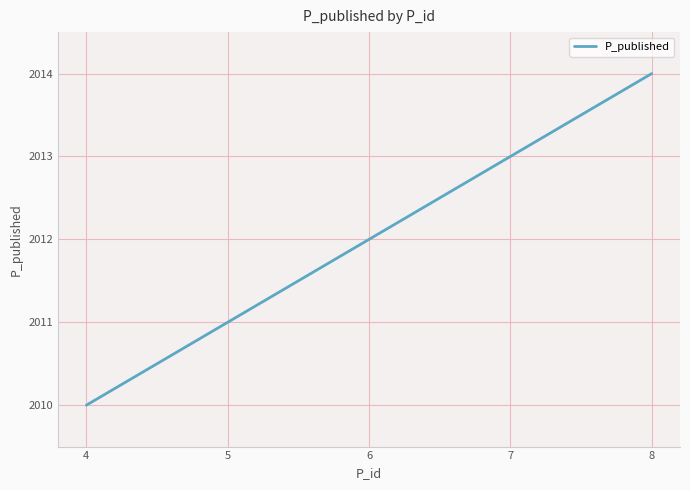

List the labels in order of value, smallest first.

4, 5, 6, 7, 8